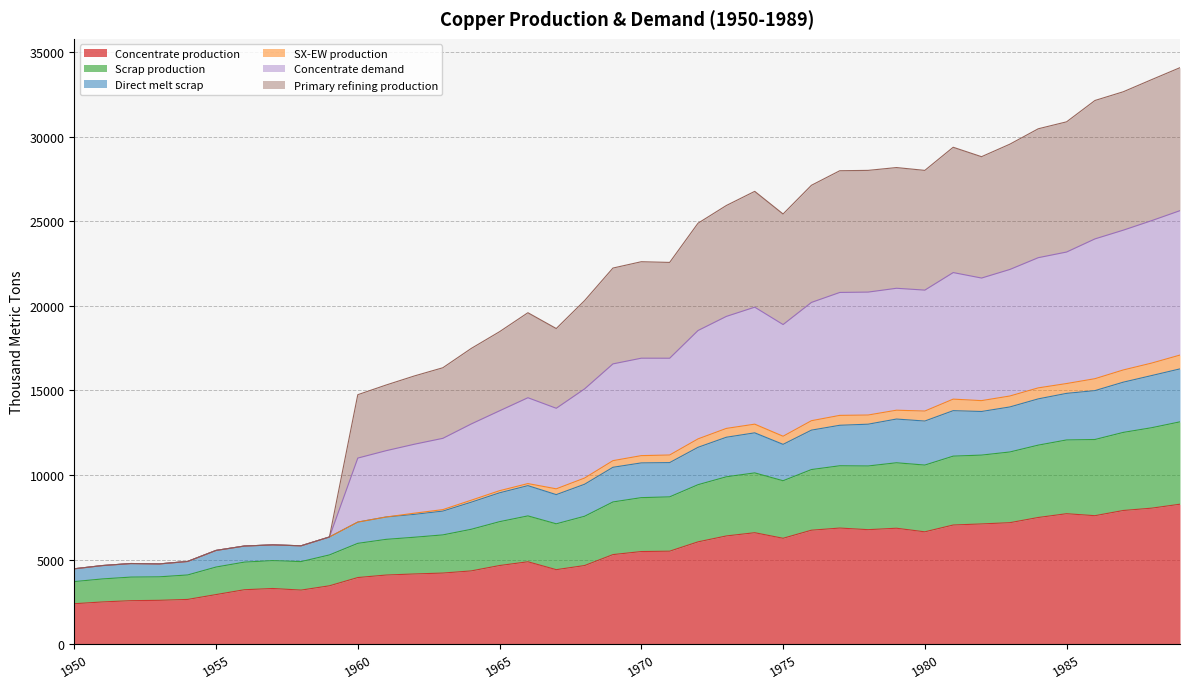

At which category is the sum across all series the highest?

1989